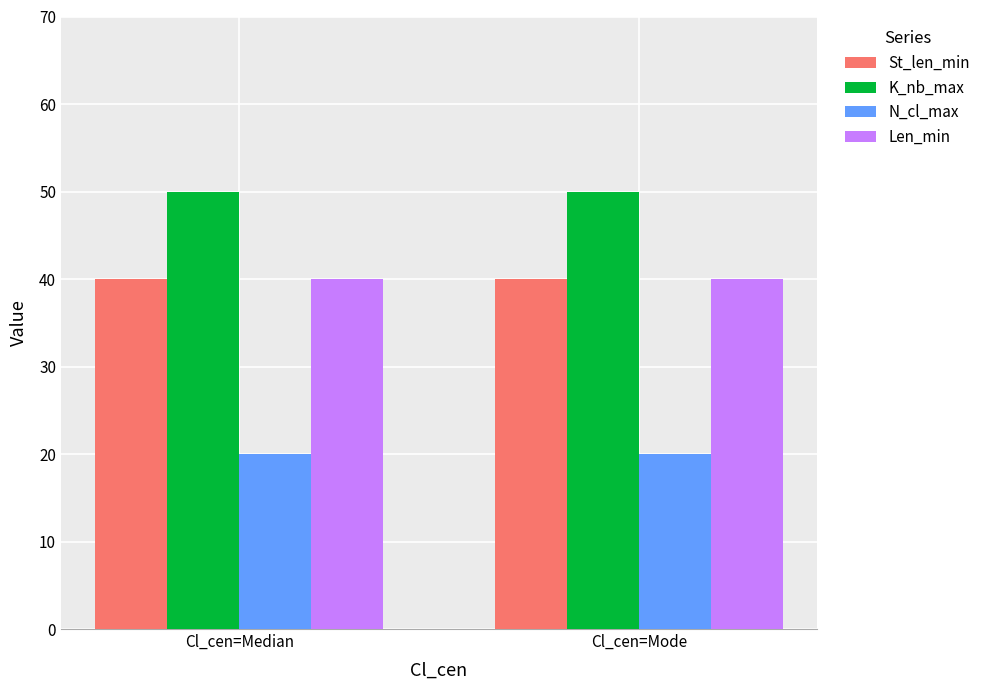

What is the value of the Len_min bar at the 2nd from the left?

40